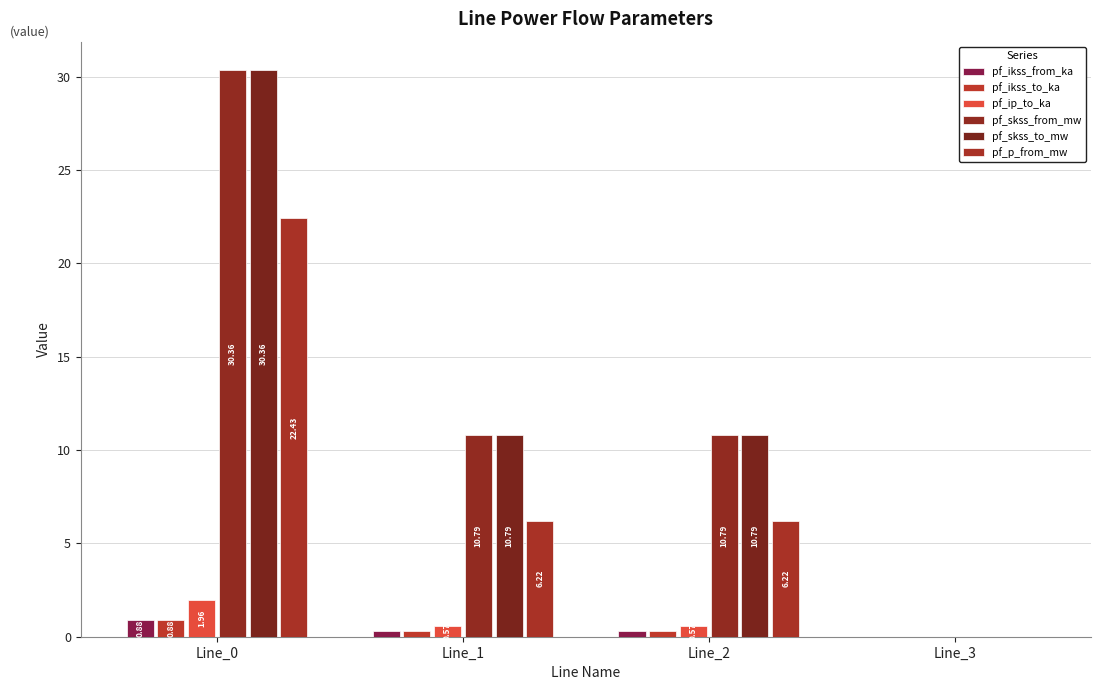

At which category does the chart reach its minimum across all series?

Line_3